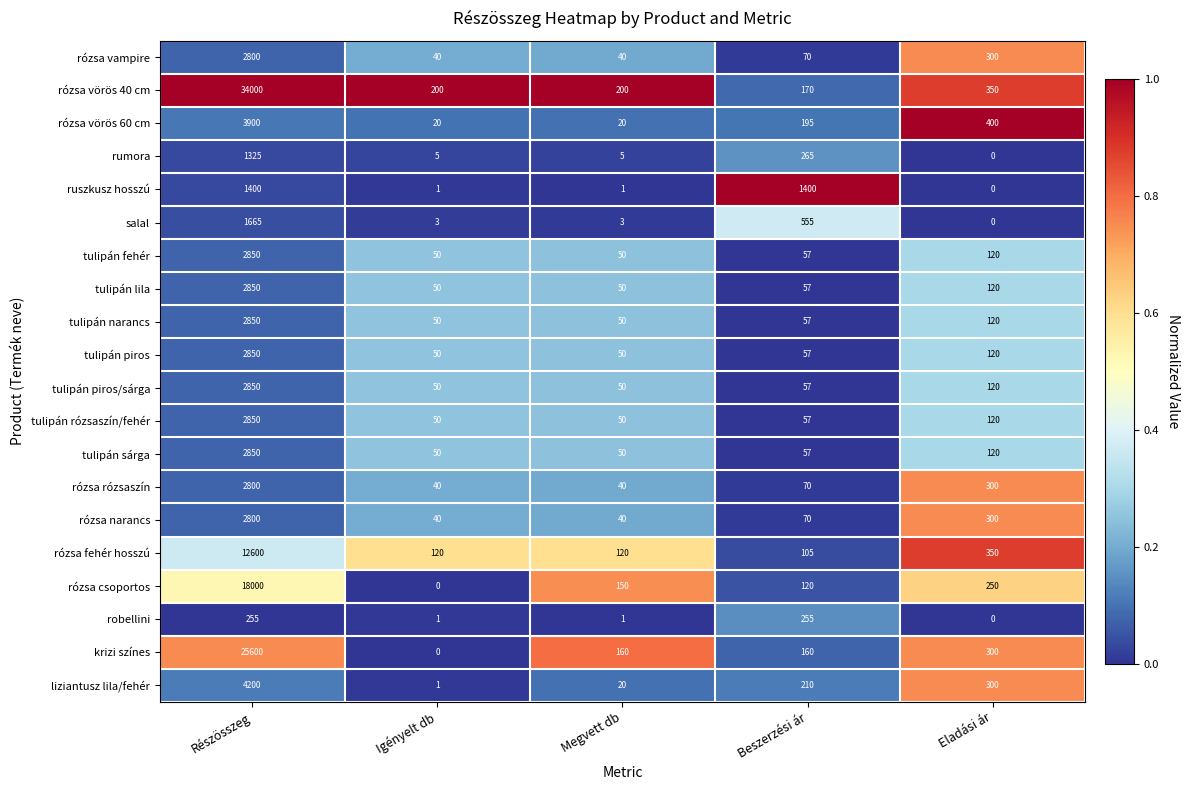

What is the average value of the liziantusz lila/fehér series?

946